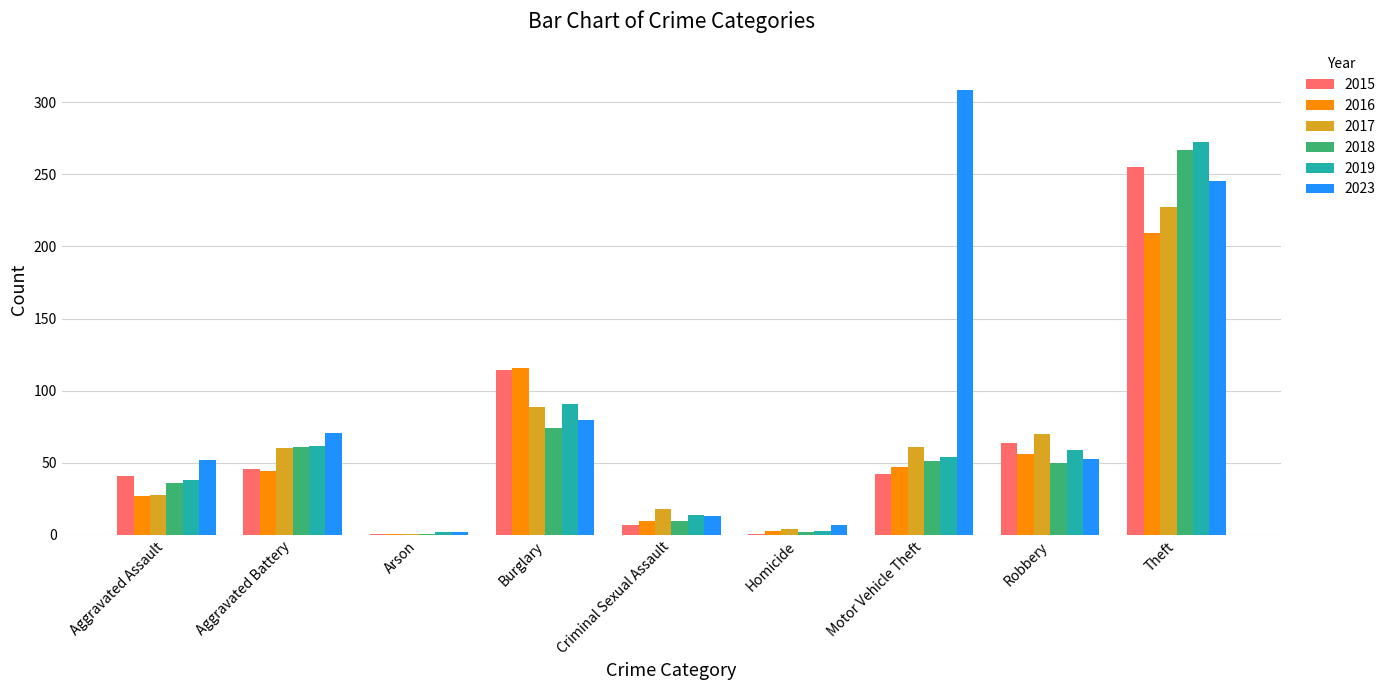

At which label does 2016 reach its peak?

Theft